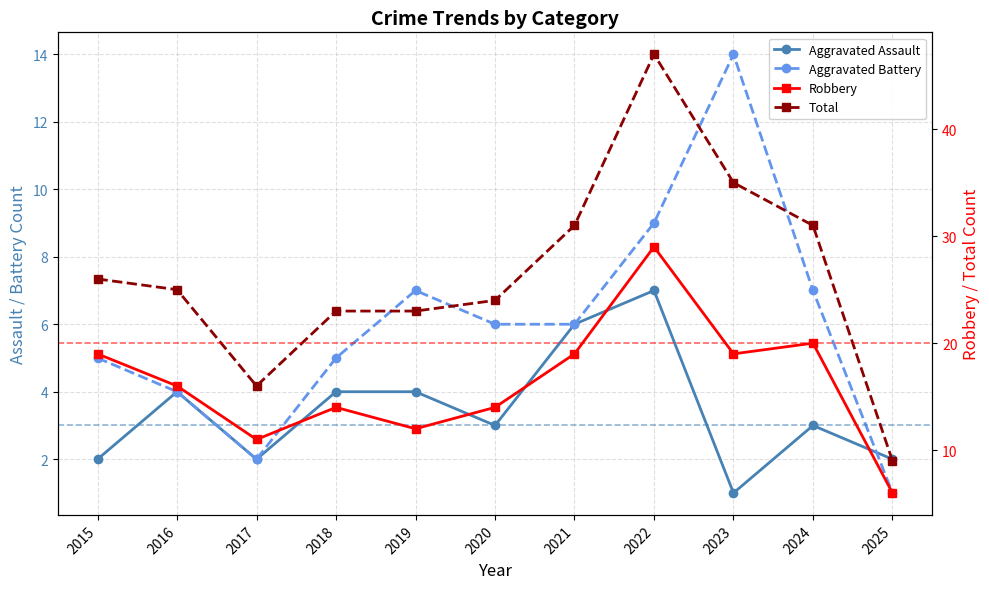

The value of Aggravated Battery at 2016 is 4. True or false?

True